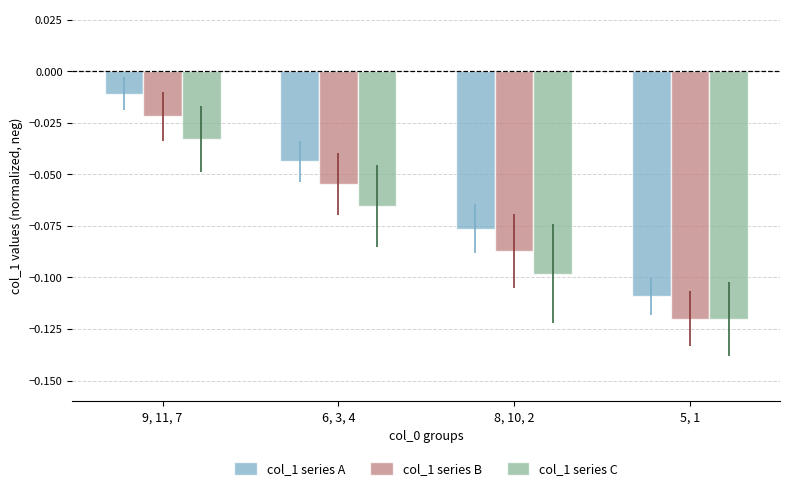

Where is col_1 series B nearest to the value 0?

9, 11, 7